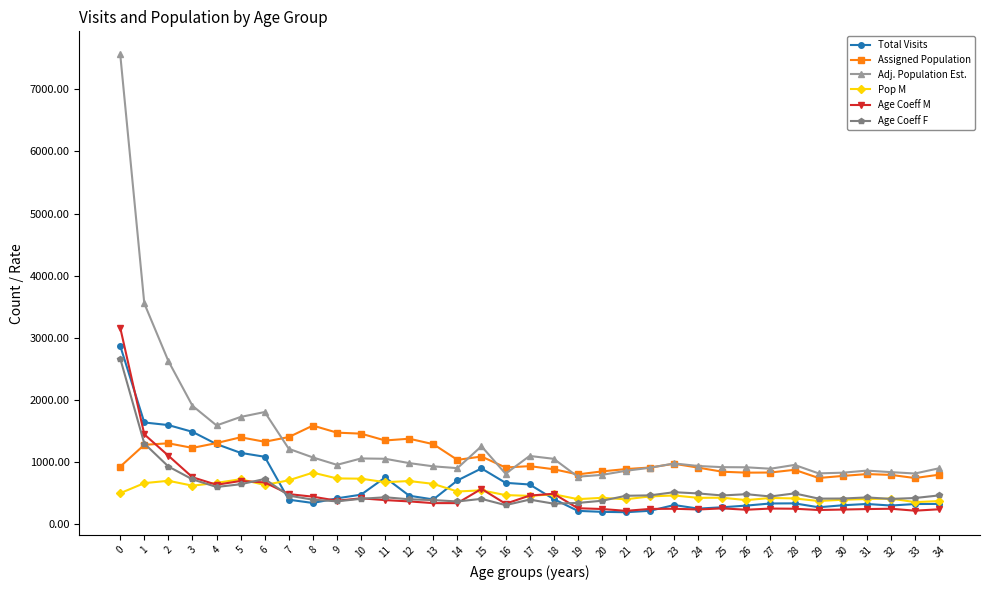

What is the difference between the maximum and minimum values in the Age Coeff M series?

2953.0